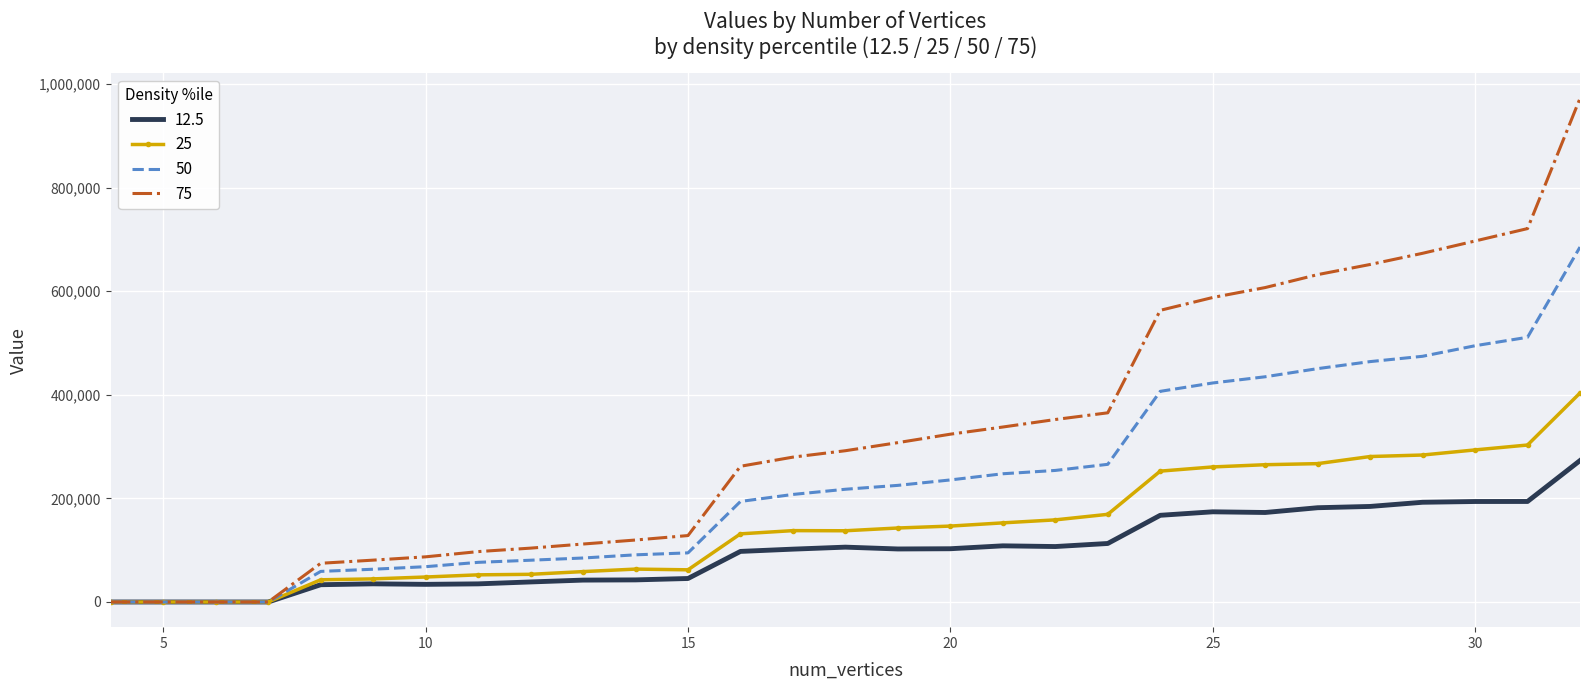

What is the greatest value displayed?

971945